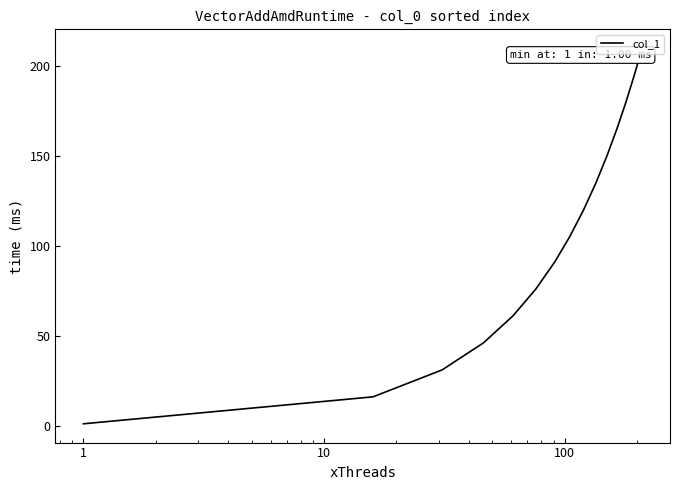

What is the maximum value shown in the chart?

210